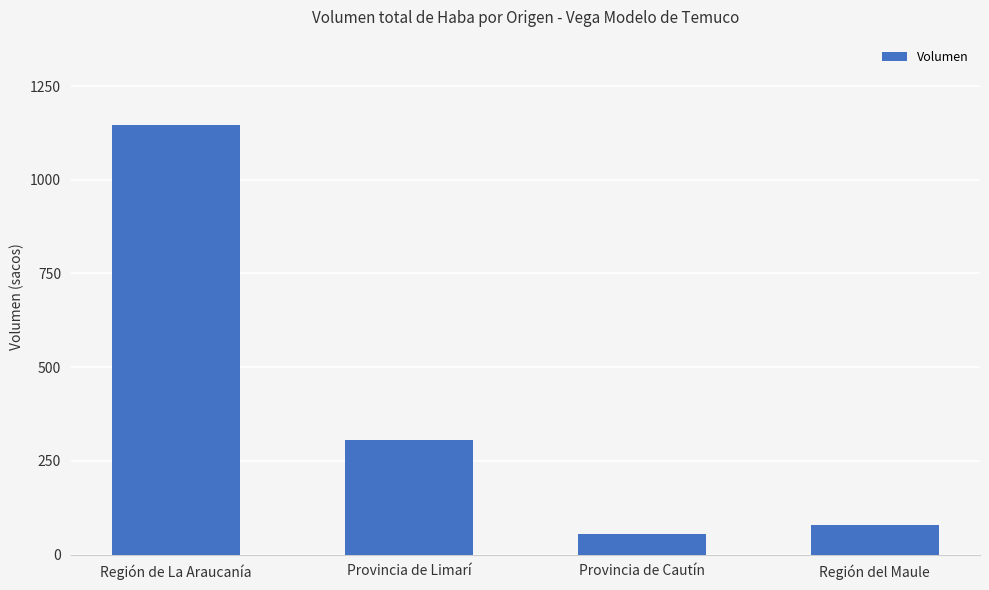

Does the chart contain stacked bars?

No